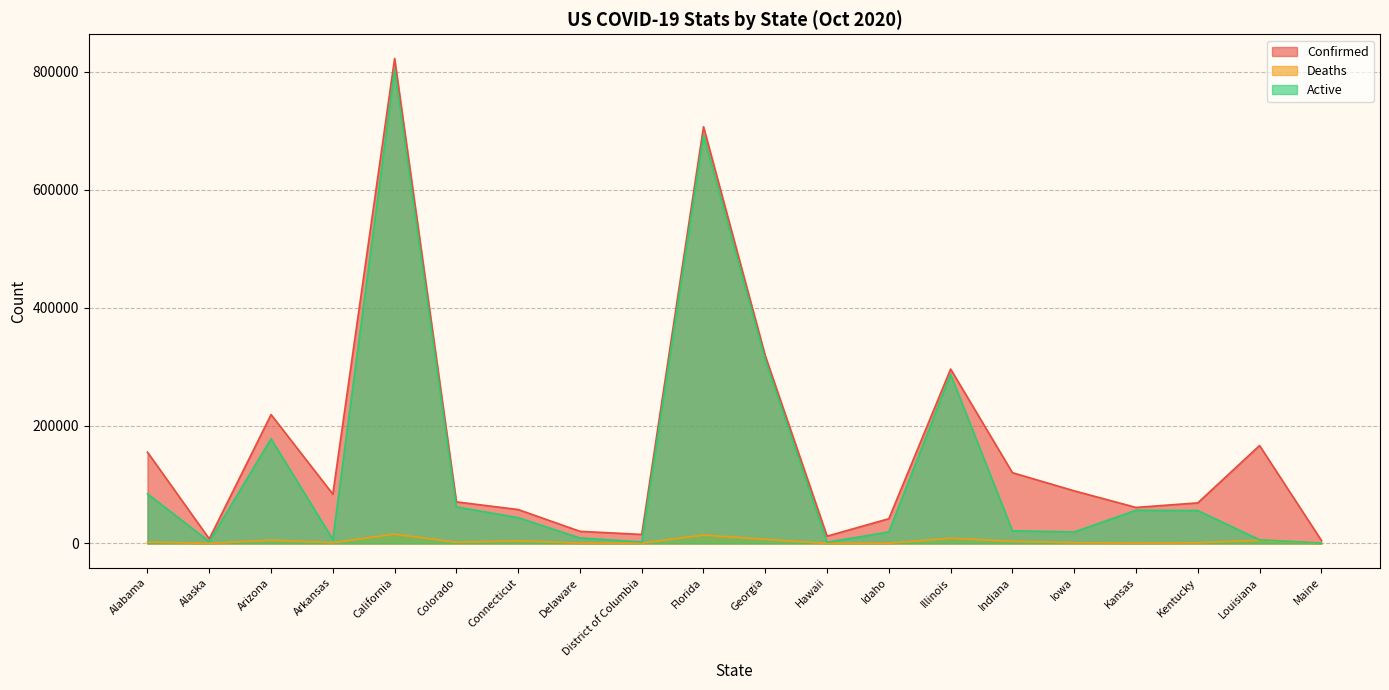

Which category has the lowest value in the Confirmed series?

Maine